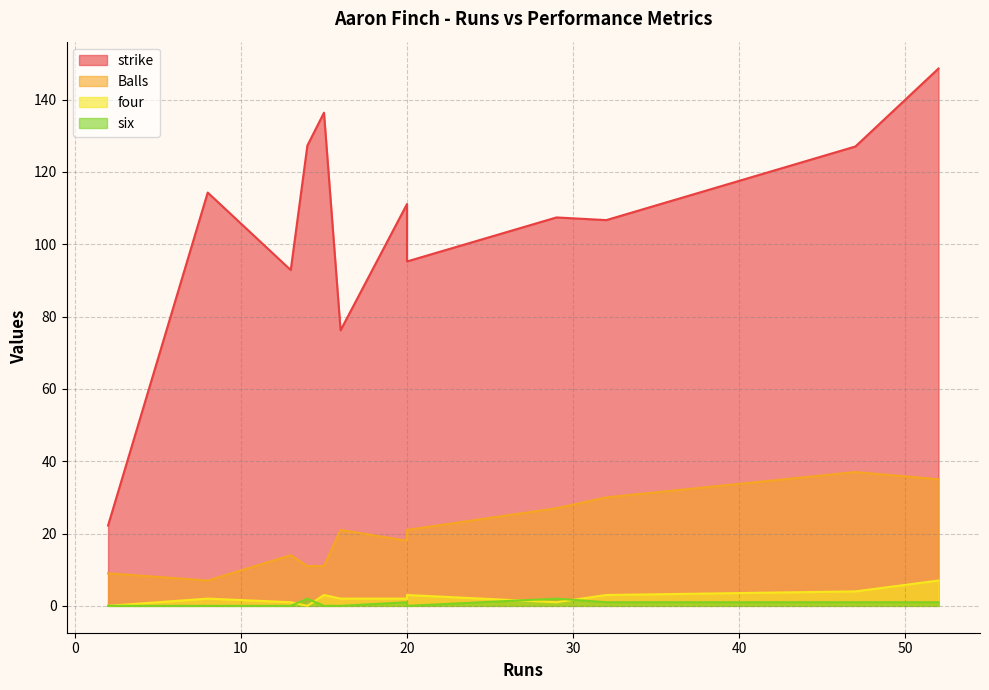

Is it true that four equals 2.0 at 16?

True